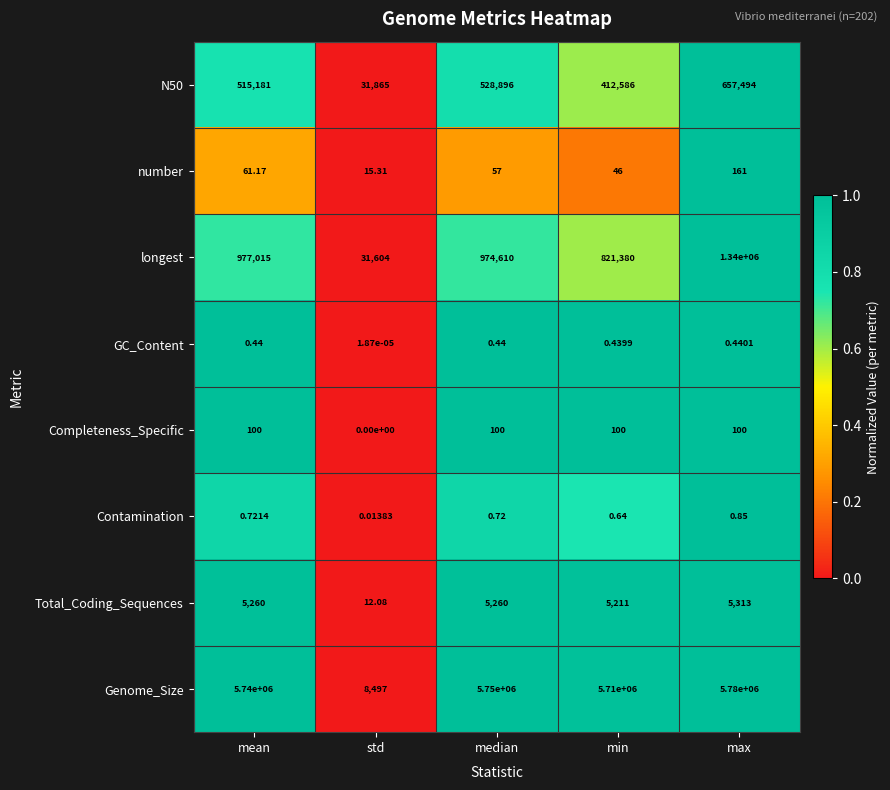

Where is number nearest to the value 88?

mean